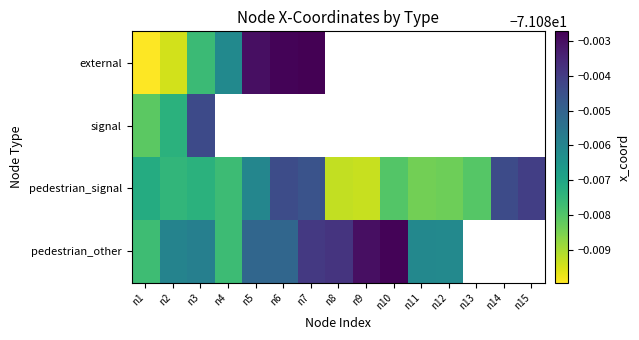

Which has a higher value, n11 or n12?

n12